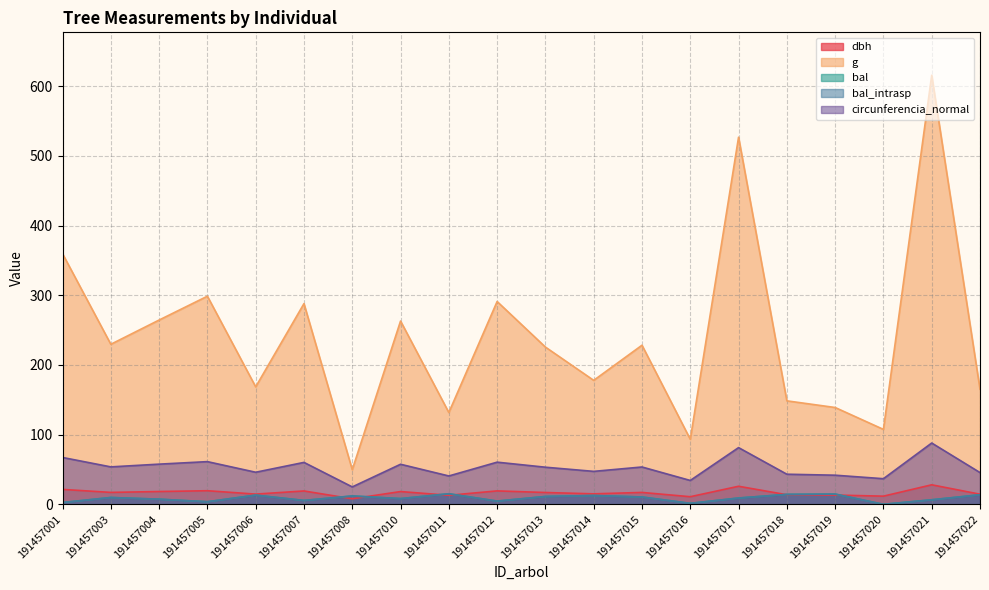

What is the difference between the second highest and minimum values in the bal_intrasp series?

14.7